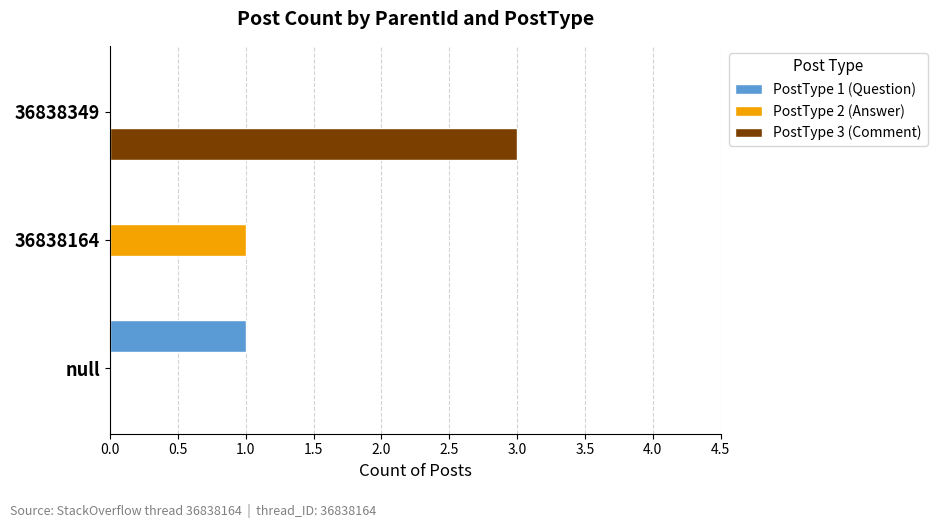

At which category does the chart reach its peak across all series?

36838349